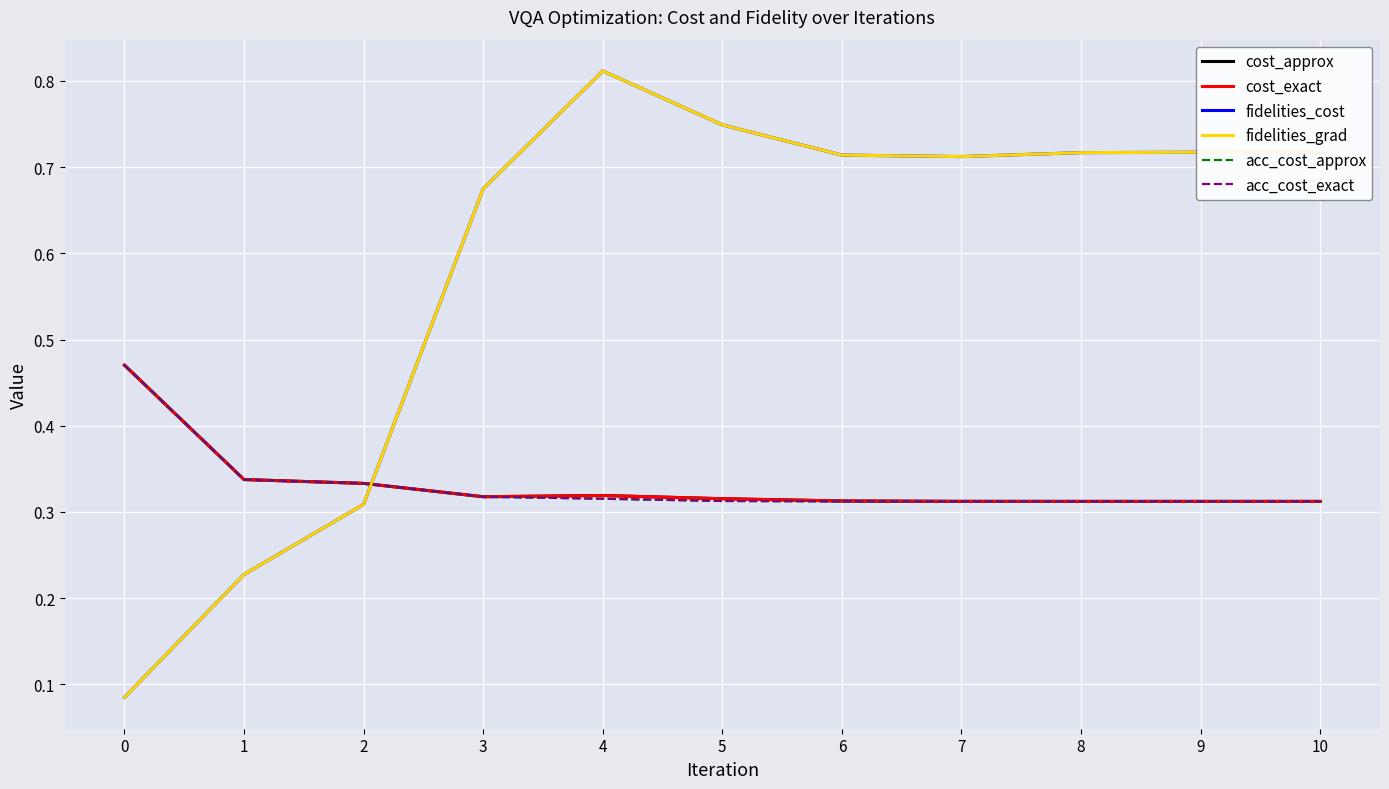

Is this an area chart (filled region under the line)?

No